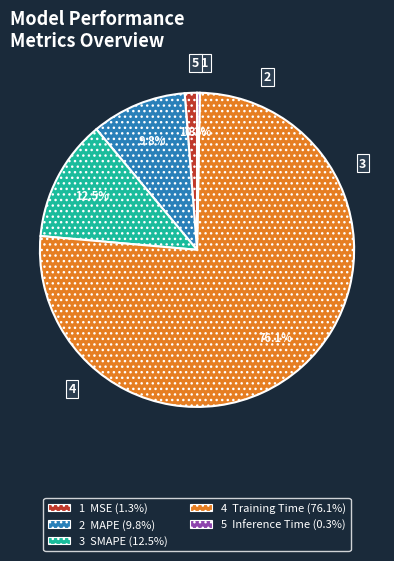

Is there any slice that represents more than half of the pie?

Yes